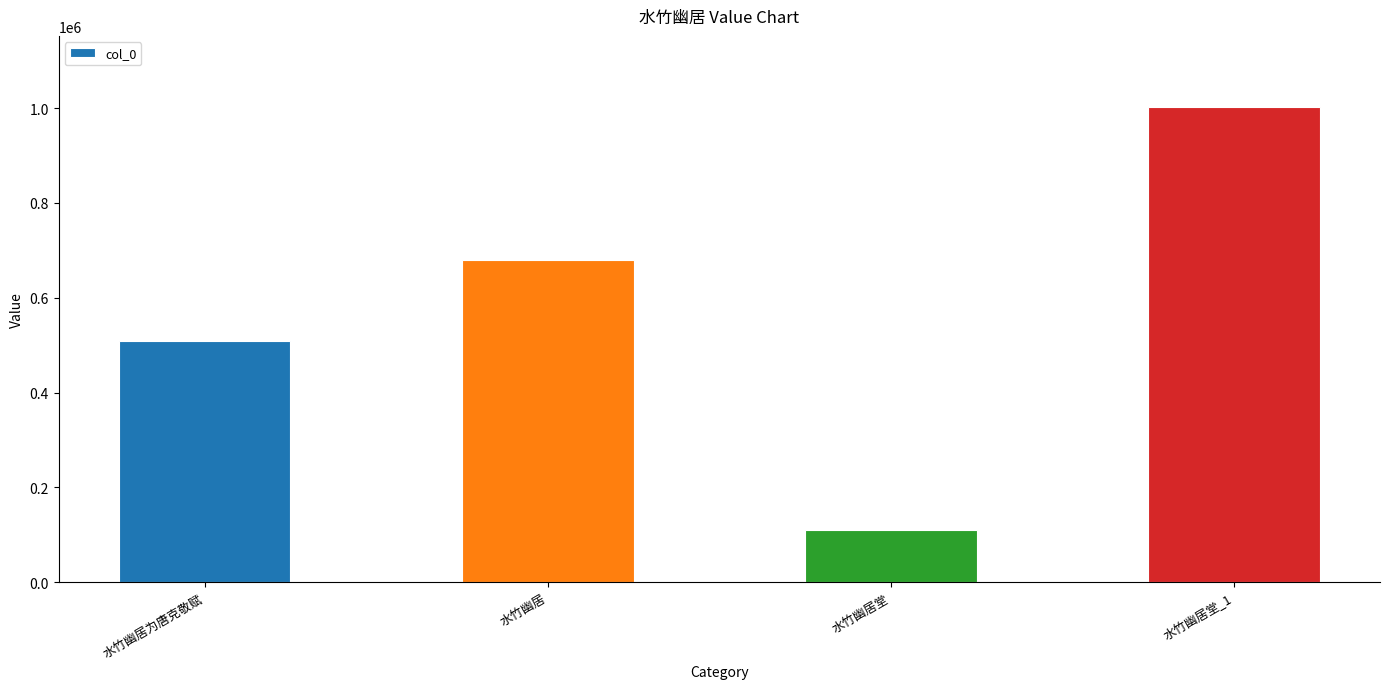

What is the sum of all values?

2300524